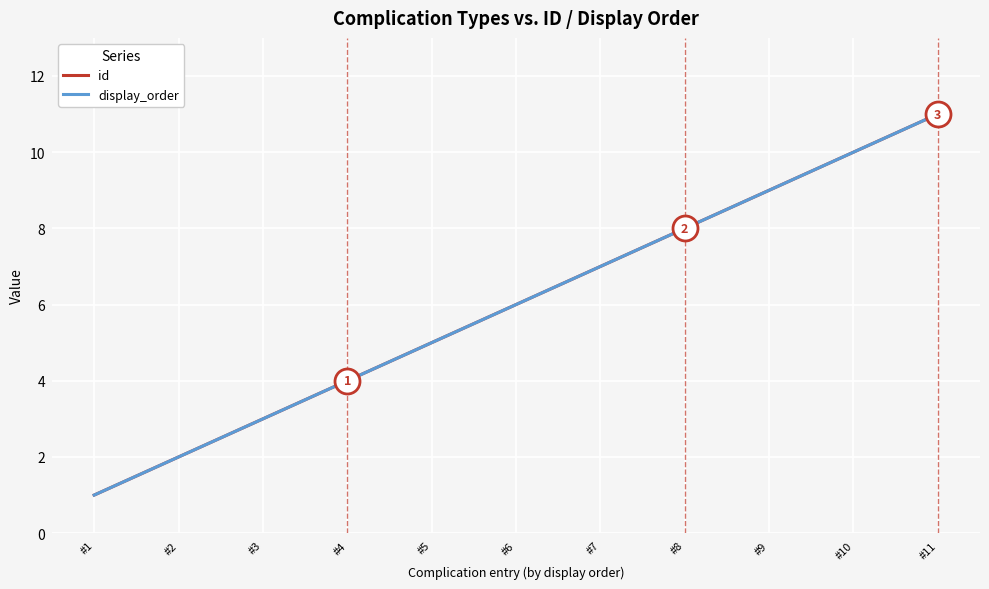

Count the id values in the range 3 to 9.

7